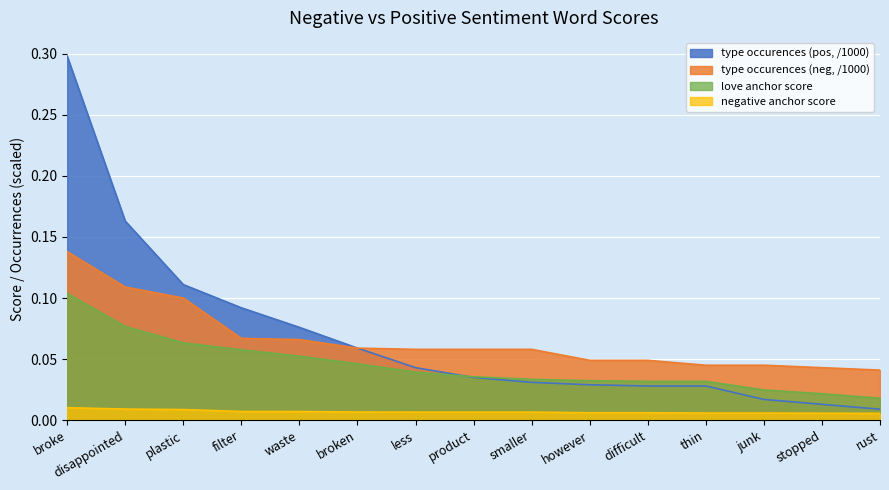

At which category is the sum across all series the highest?

broke